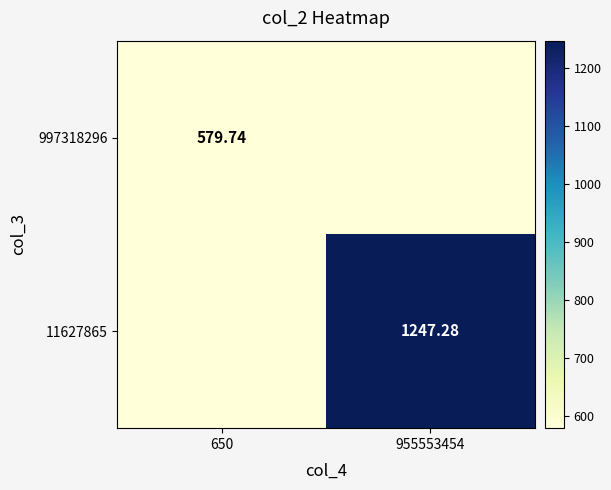

Is the value of 11627865 at 955553454 greater than the value of 997318296 at 650?

Yes